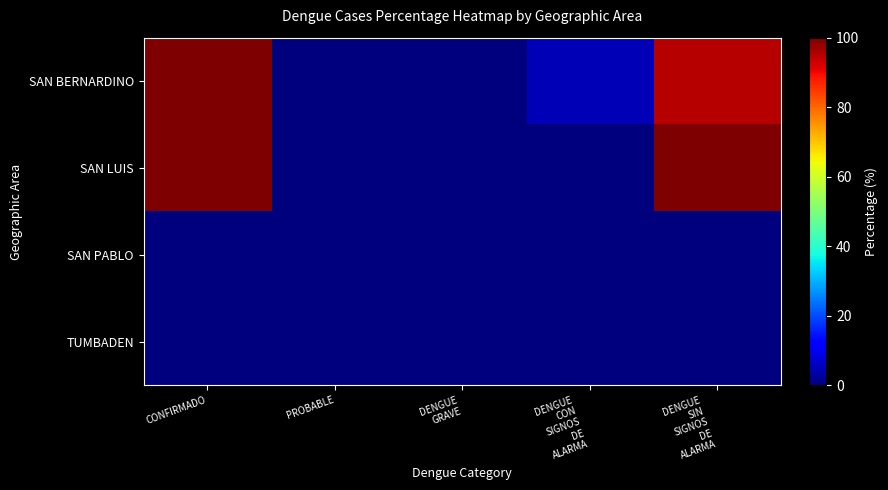

How many categories are shown in the chart?

5